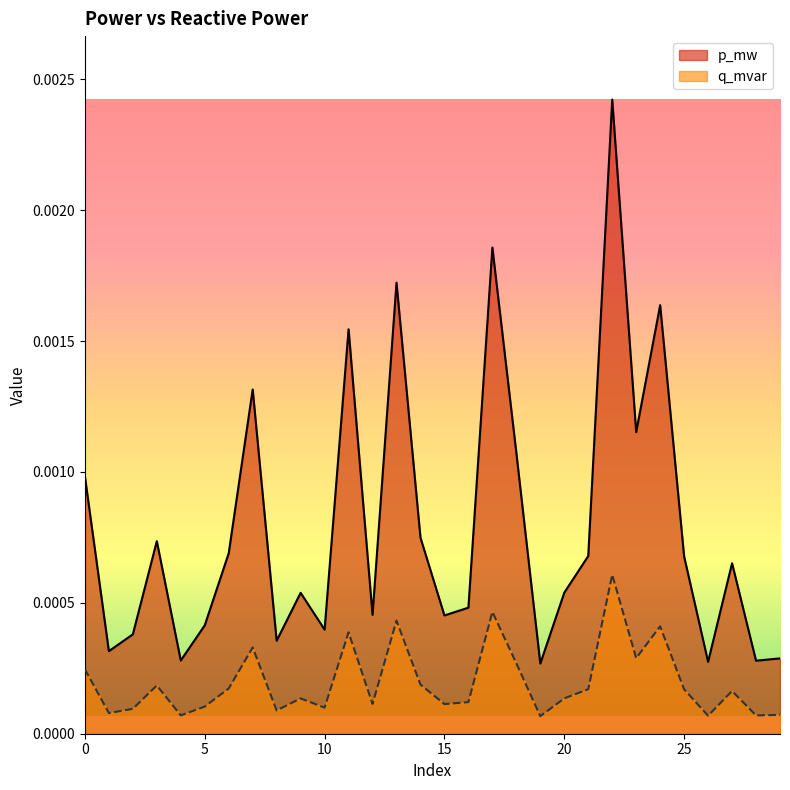

Is the value of p_mw at 6 greater than the value of q_mvar at 27?

Yes